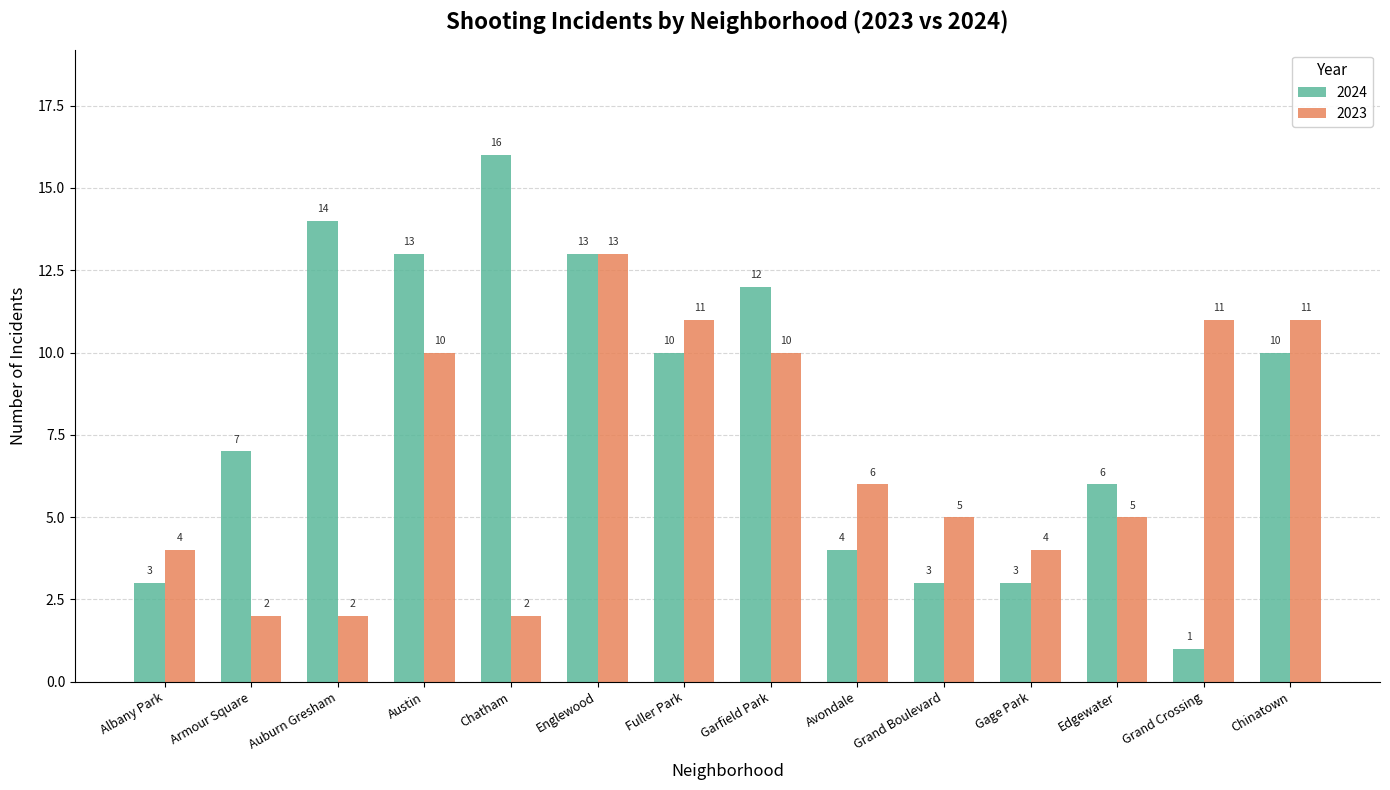

What is the difference between the second highest and second lowest values in the 2023 series?

9